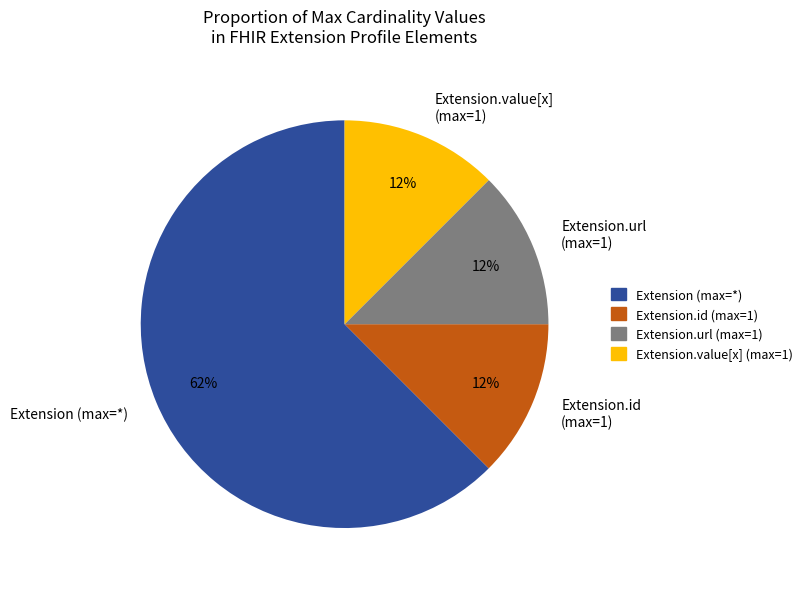

What is the ratio of the value at Extension.id (max=1) to the value at Extension.value[x] (max=1)?

1.0